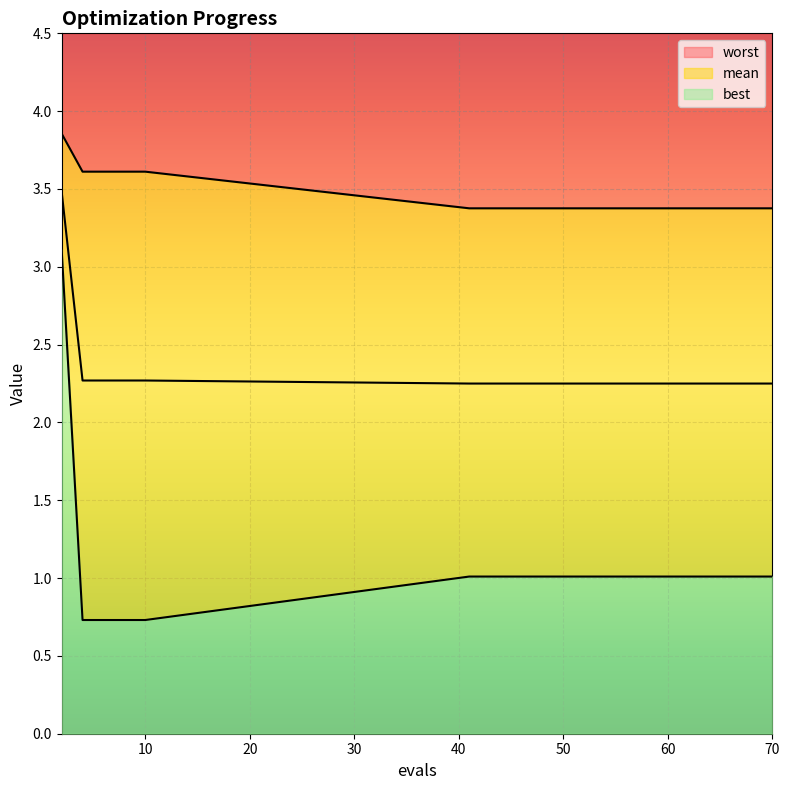

True or false: worst and best cross at least once.

False